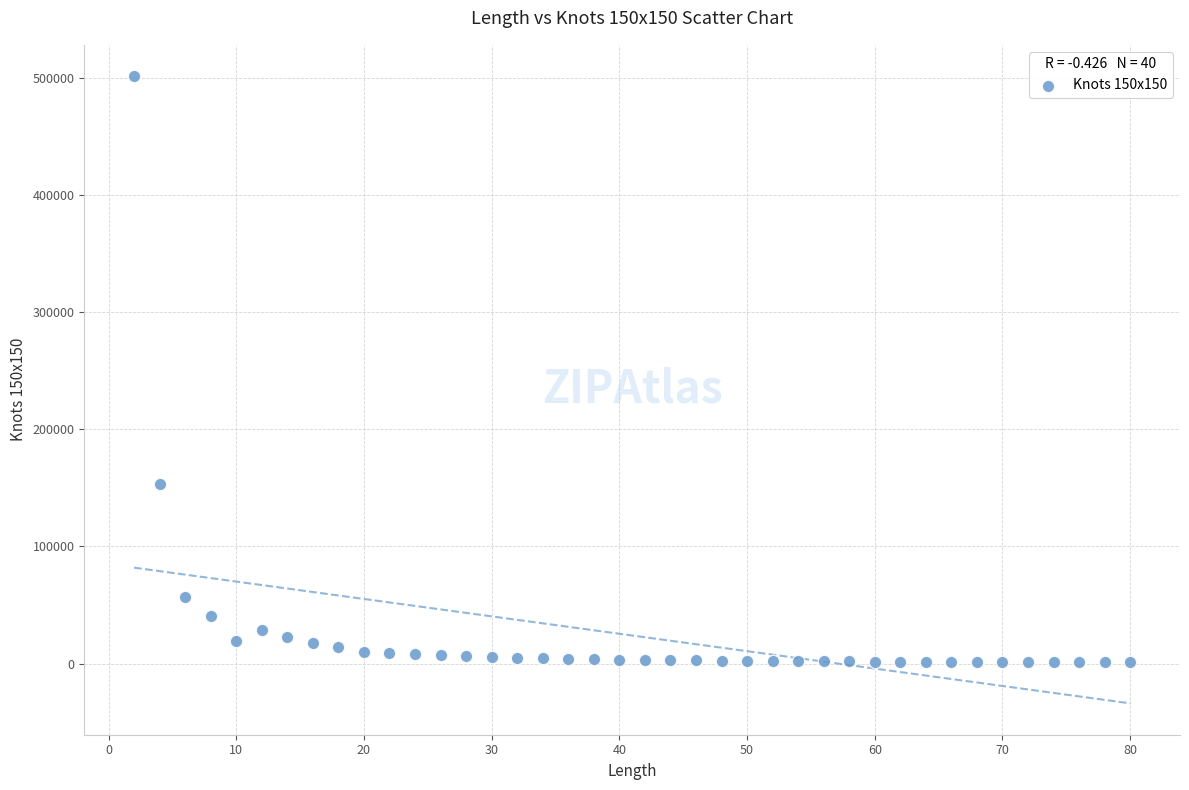

What is the range of Y values (max minus min)?

500096